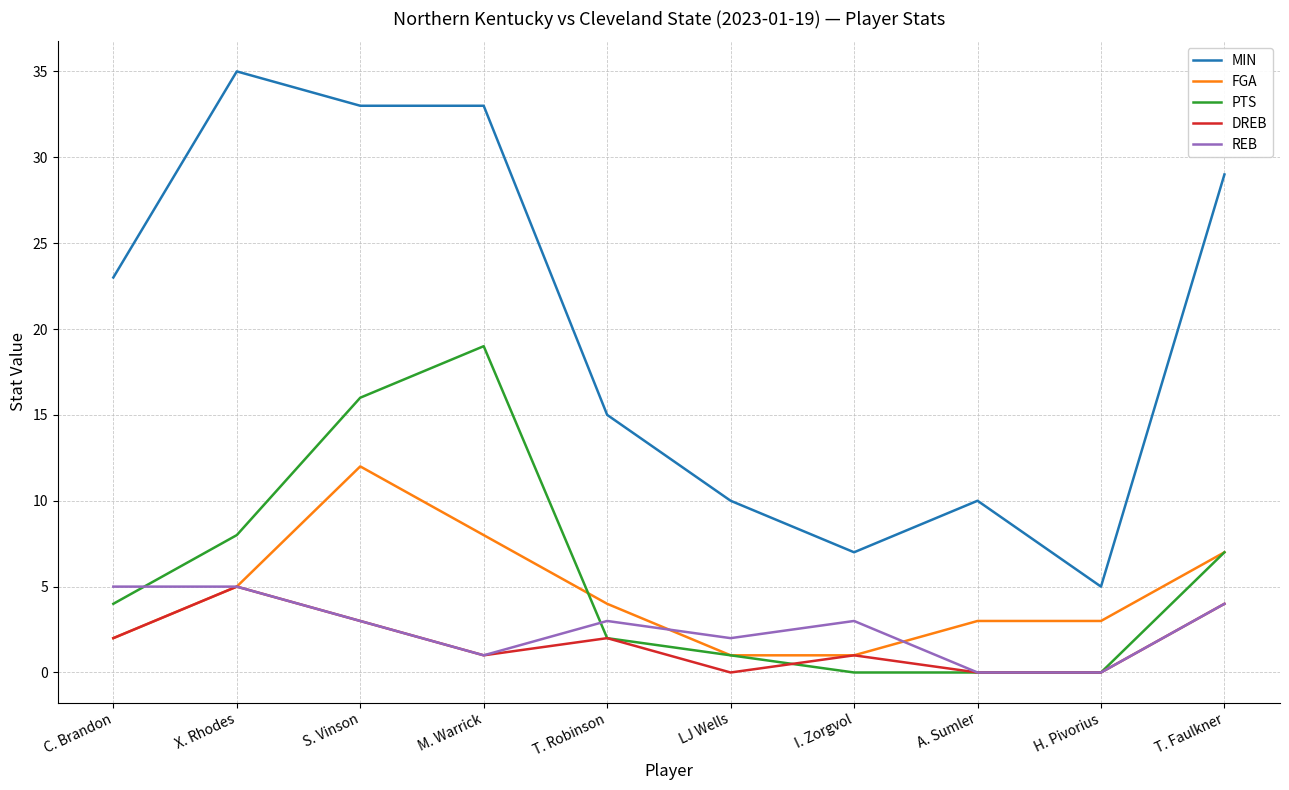

At which label does MIN reach its minimum?

H. Pivorius